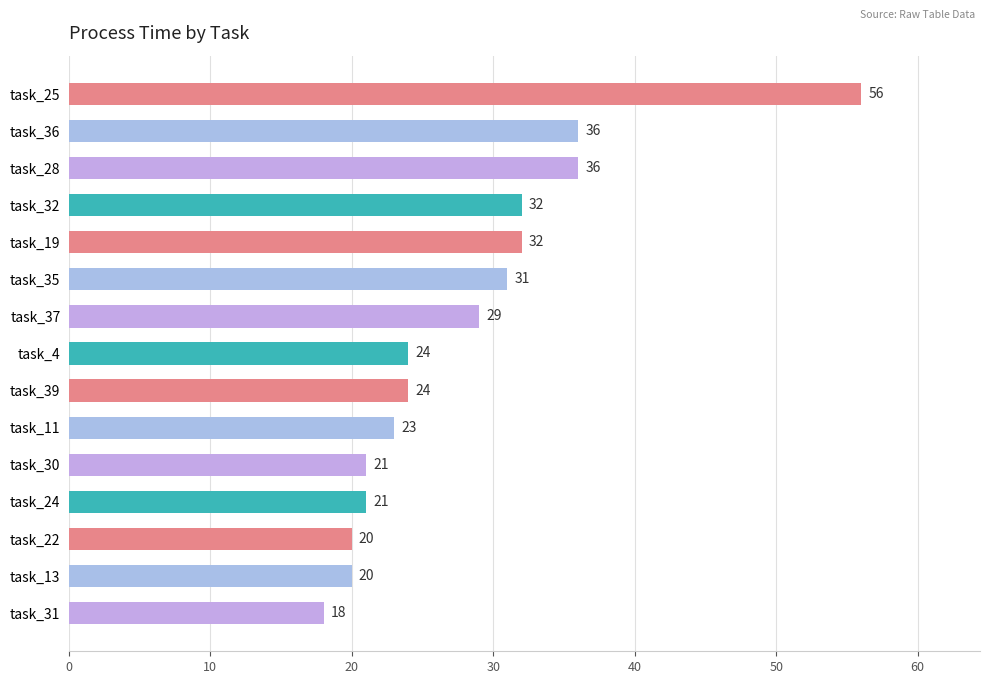

The chart shows a value of 21 at task_30. True or false?

True